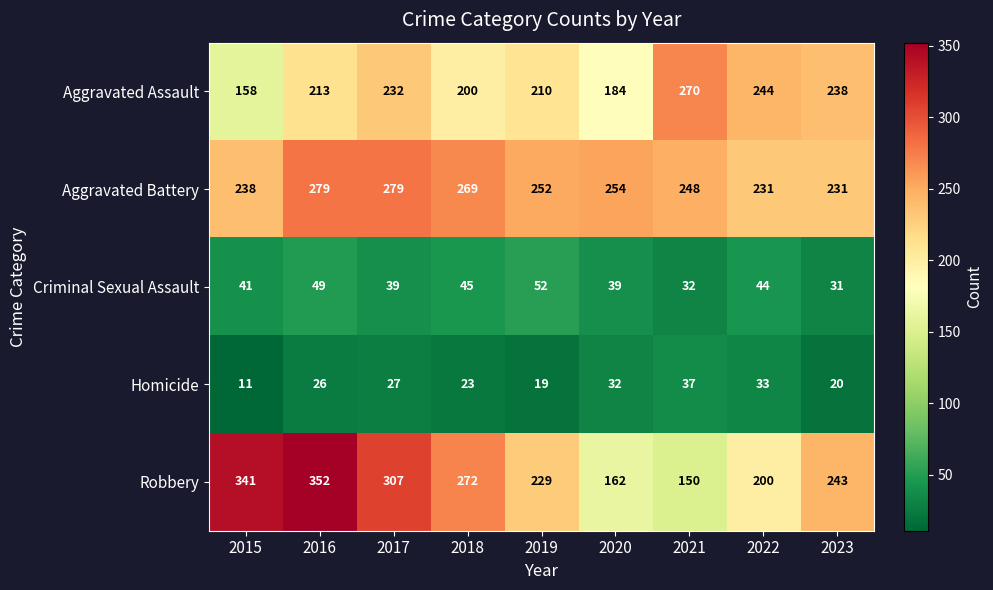

Which series has the largest total across all categories?

Aggravated Battery